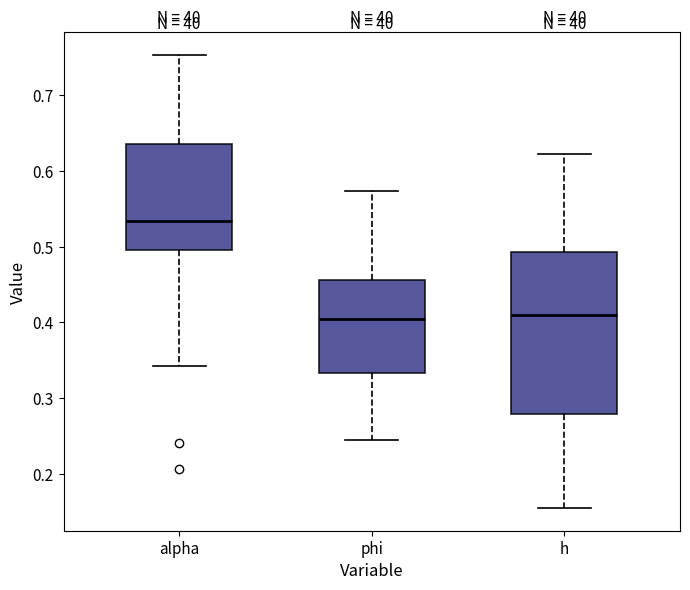

Where does the upper whisker of the box for h end on the y-axis? The values are not printed on the chart, so give them approximately, as read against the axis.

0.62